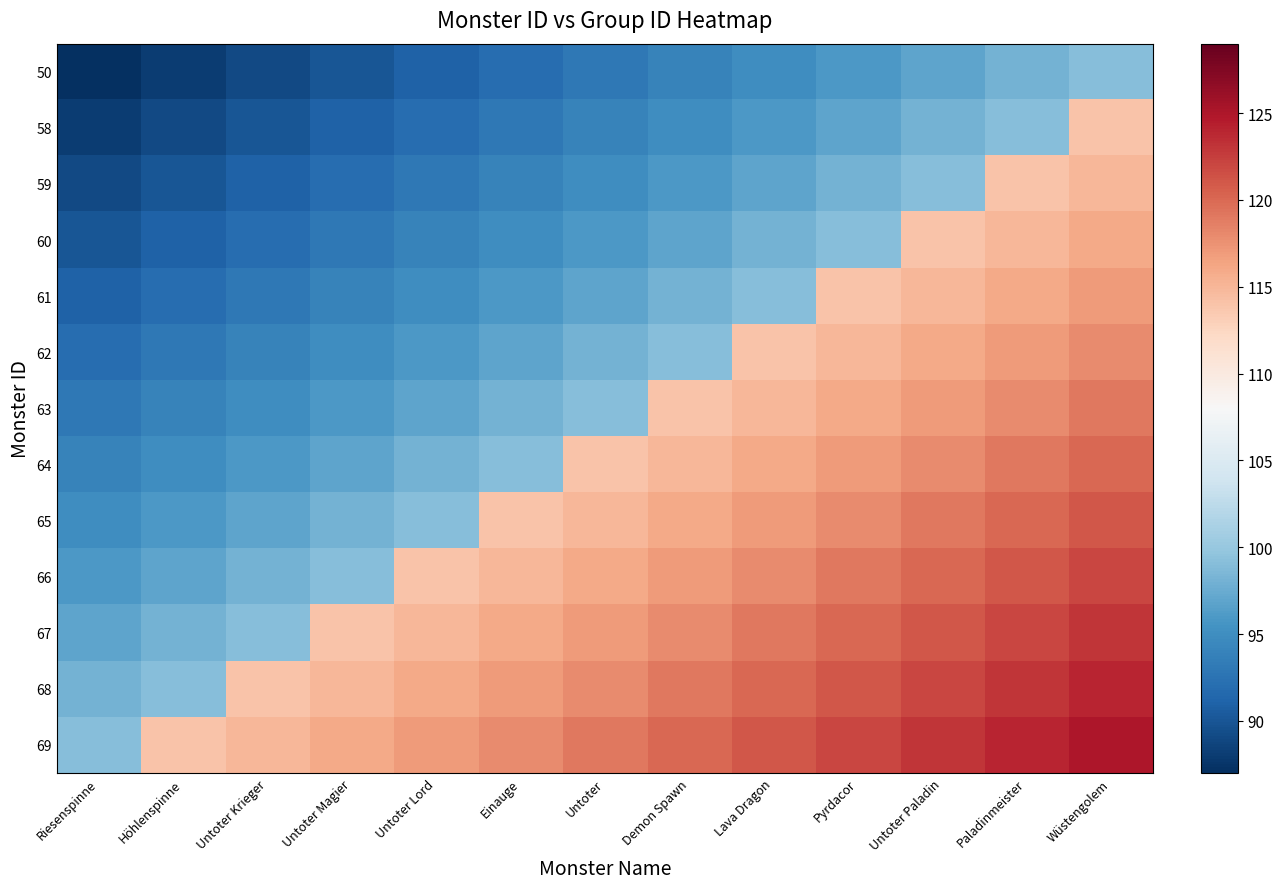

Reading left to right, list all the values displayed in this chart.

50: Riesenspinne=87	Höhlenspinne=88	Untoter Krieger=89	Untoter Magier=90	Untoter Lord=91	Einauge=92	Untoter=93	Demon Spawn=94	Lava Dragon=95	Pyrdacor=96	Untoter Paladin=97	Paladinmeister=98	Wüstengolem=99
58: Riesenspinne=88	Höhlenspinne=89	Untoter Krieger=90	Untoter Magier=91	Untoter Lord=92	Einauge=93	Untoter=94	Demon Spawn=95	Lava Dragon=96	Pyrdacor=97	Untoter Paladin=98	Paladinmeister=99	Wüstengolem=114
59: Riesenspinne=89	Höhlenspinne=90	Untoter Krieger=91	Untoter Magier=92	Untoter Lord=93	Einauge=94	Untoter=95	Demon Spawn=96	Lava Dragon=97	Pyrdacor=98	Untoter Paladin=99	Paladinmeister=114	Wüstengolem=115
60: Riesenspinne=90	Höhlenspinne=91	Untoter Krieger=92	Untoter Magier=93	Untoter Lord=94	Einauge=95	Untoter=96	Demon Spawn=97	Lava Dragon=98	Pyrdacor=99	Untoter Paladin=114	Paladinmeister=115	Wüstengolem=116
61: Riesenspinne=91	Höhlenspinne=92	Untoter Krieger=93	Untoter Magier=94	Untoter Lord=95	Einauge=96	Untoter=97	Demon Spawn=98	Lava Dragon=99	Pyrdacor=114	Untoter Paladin=115	Paladinmeister=116	Wüstengolem=117
62: Riesenspinne=92	Höhlenspinne=93	Untoter Krieger=94	Untoter Magier=95	Untoter Lord=96	Einauge=97	Untoter=98	Demon Spawn=99	Lava Dragon=114	Pyrdacor=115	Untoter Paladin=116	Paladinmeister=117	Wüstengolem=118
63: Riesenspinne=93	Höhlenspinne=94	Untoter Krieger=95	Untoter Magier=96	Untoter Lord=97	Einauge=98	Untoter=99	Demon Spawn=114	Lava Dragon=115	Pyrdacor=116	Untoter Paladin=117	Paladinmeister=118	Wüstengolem=119
64: Riesenspinne=94	Höhlenspinne=95	Untoter Krieger=96	Untoter Magier=97	Untoter Lord=98	Einauge=99	Untoter=114	Demon Spawn=115	Lava Dragon=116	Pyrdacor=117	Untoter Paladin=118	Paladinmeister=119	Wüstengolem=120
65: Riesenspinne=95	Höhlenspinne=96	Untoter Krieger=97	Untoter Magier=98	Untoter Lord=99	Einauge=114	Untoter=115	Demon Spawn=116	Lava Dragon=117	Pyrdacor=118	Untoter Paladin=119	Paladinmeister=120	Wüstengolem=121
66: Riesenspinne=96	Höhlenspinne=97	Untoter Krieger=98	Untoter Magier=99	Untoter Lord=114	Einauge=115	Untoter=116	Demon Spawn=117	Lava Dragon=118	Pyrdacor=119	Untoter Paladin=120	Paladinmeister=121	Wüstengolem=122
67: Riesenspinne=97	Höhlenspinne=98	Untoter Krieger=99	Untoter Magier=114	Untoter Lord=115	Einauge=116	Untoter=117	Demon Spawn=118	Lava Dragon=119	Pyrdacor=120	Untoter Paladin=121	Paladinmeister=122	Wüstengolem=123
68: Riesenspinne=98	Höhlenspinne=99	Untoter Krieger=114	Untoter Magier=115	Untoter Lord=116	Einauge=117	Untoter=118	Demon Spawn=119	Lava Dragon=120	Pyrdacor=121	Untoter Paladin=122	Paladinmeister=123	Wüstengolem=124
69: Riesenspinne=99	Höhlenspinne=114	Untoter Krieger=115	Untoter Magier=116	Untoter Lord=117	Einauge=118	Untoter=119	Demon Spawn=120	Lava Dragon=121	Pyrdacor=122	Untoter Paladin=123	Paladinmeister=124	Wüstengolem=125